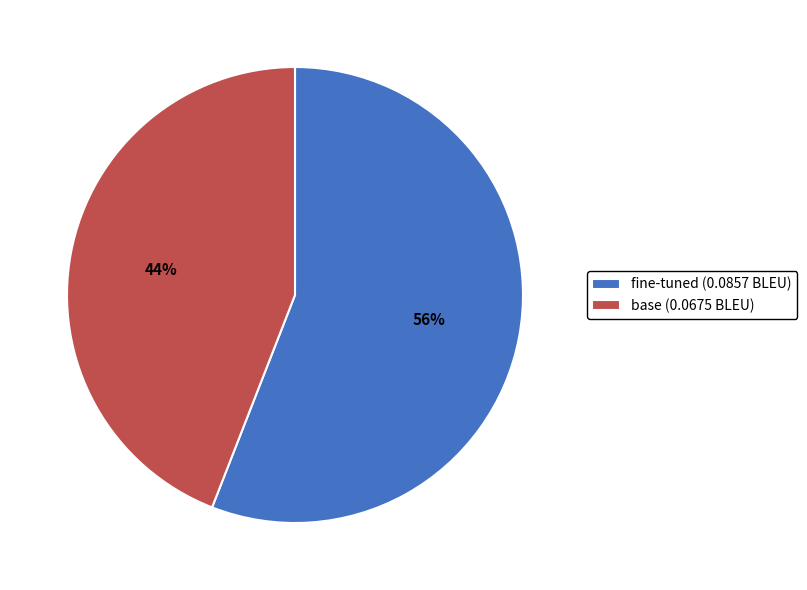

To the nearest percent, what percentage of the pie is fine-tuned?

56%